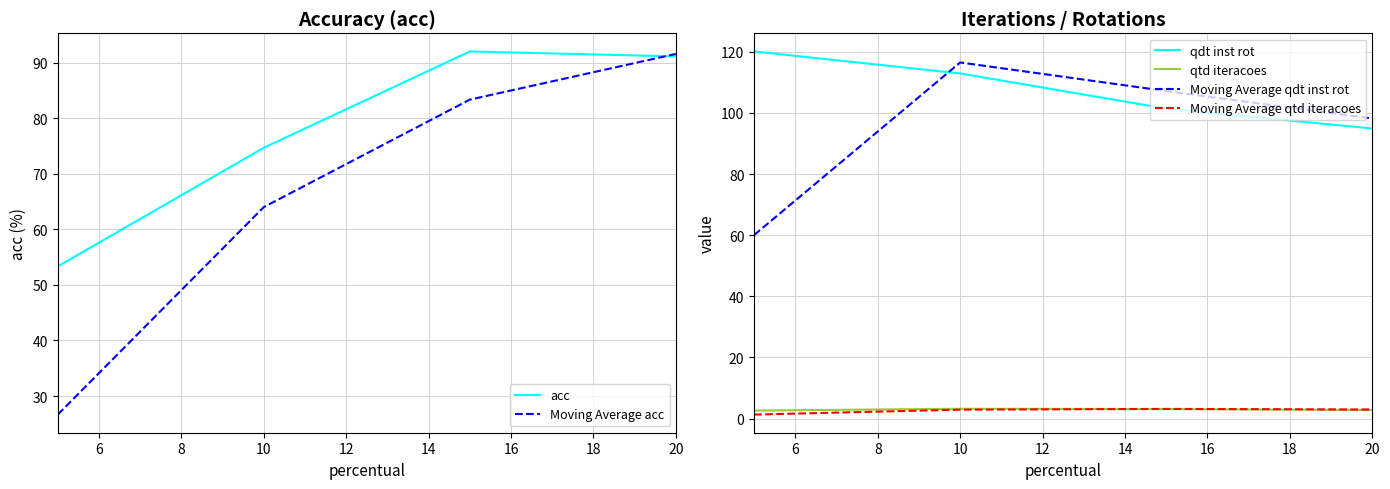

What is the difference between the maximum and minimum values in the Moving Average acc series?

64.9